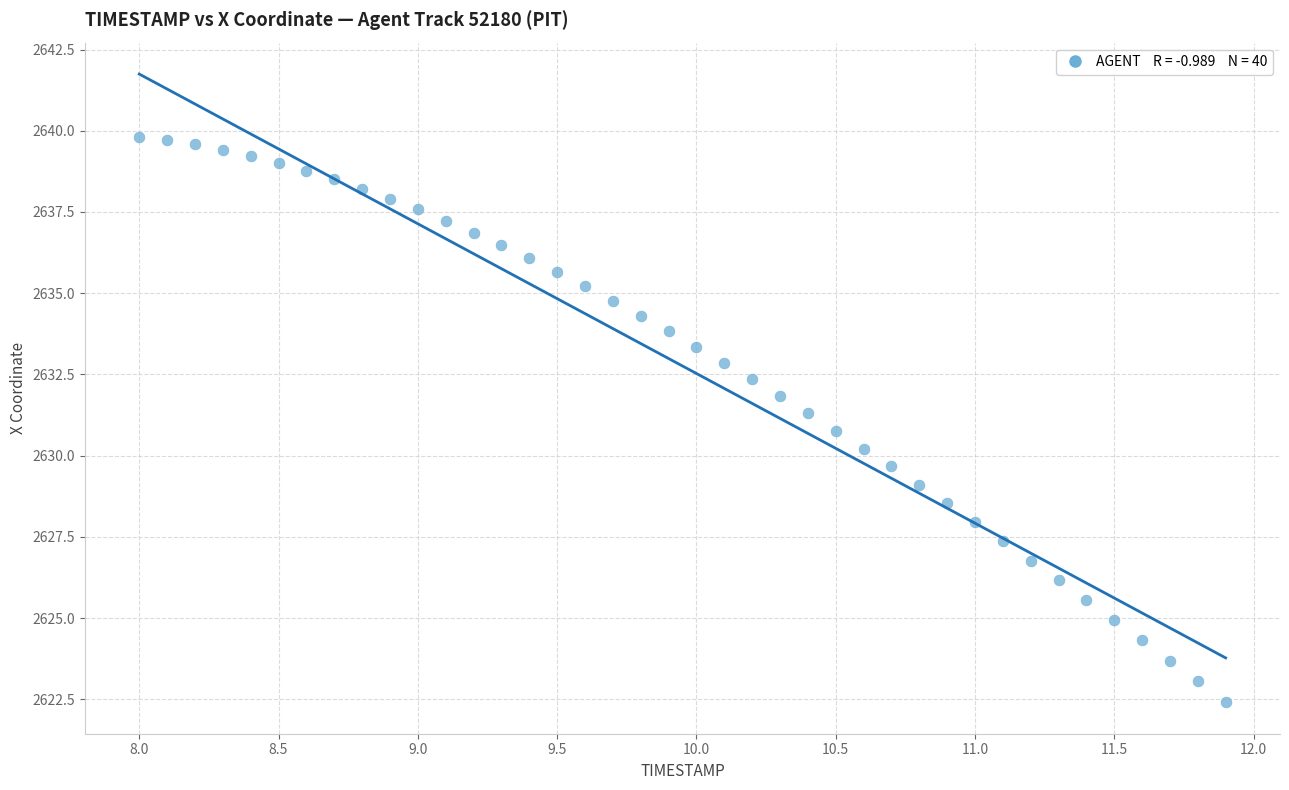

What is the range of X values (max minus min)?

3.9